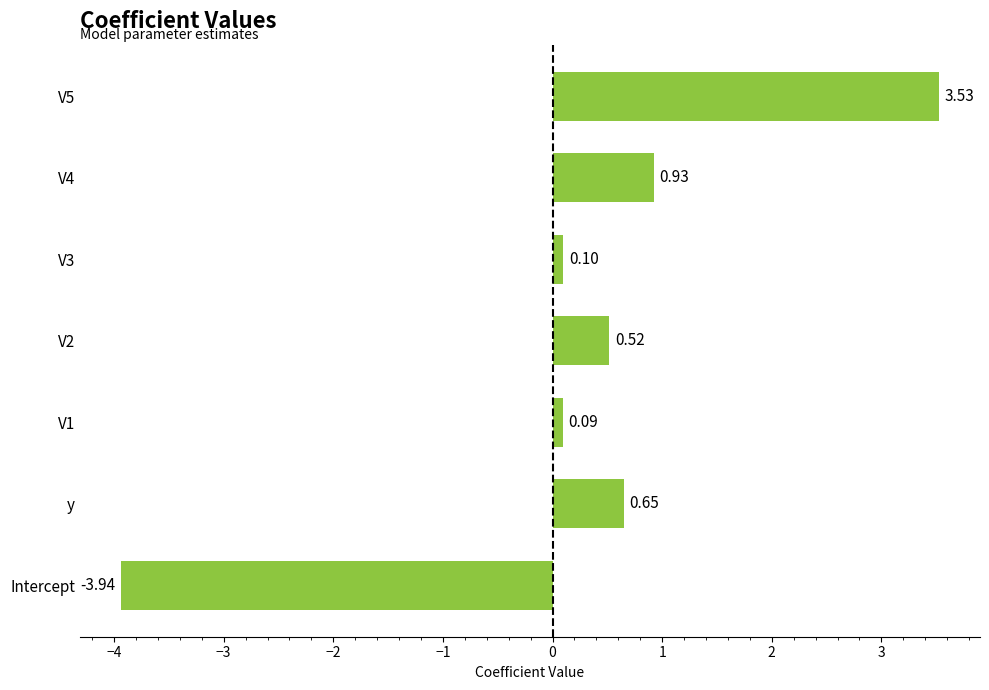

List the labels in order of value, largest first.

V5, V4, y, V2, V3, V1, Intercept